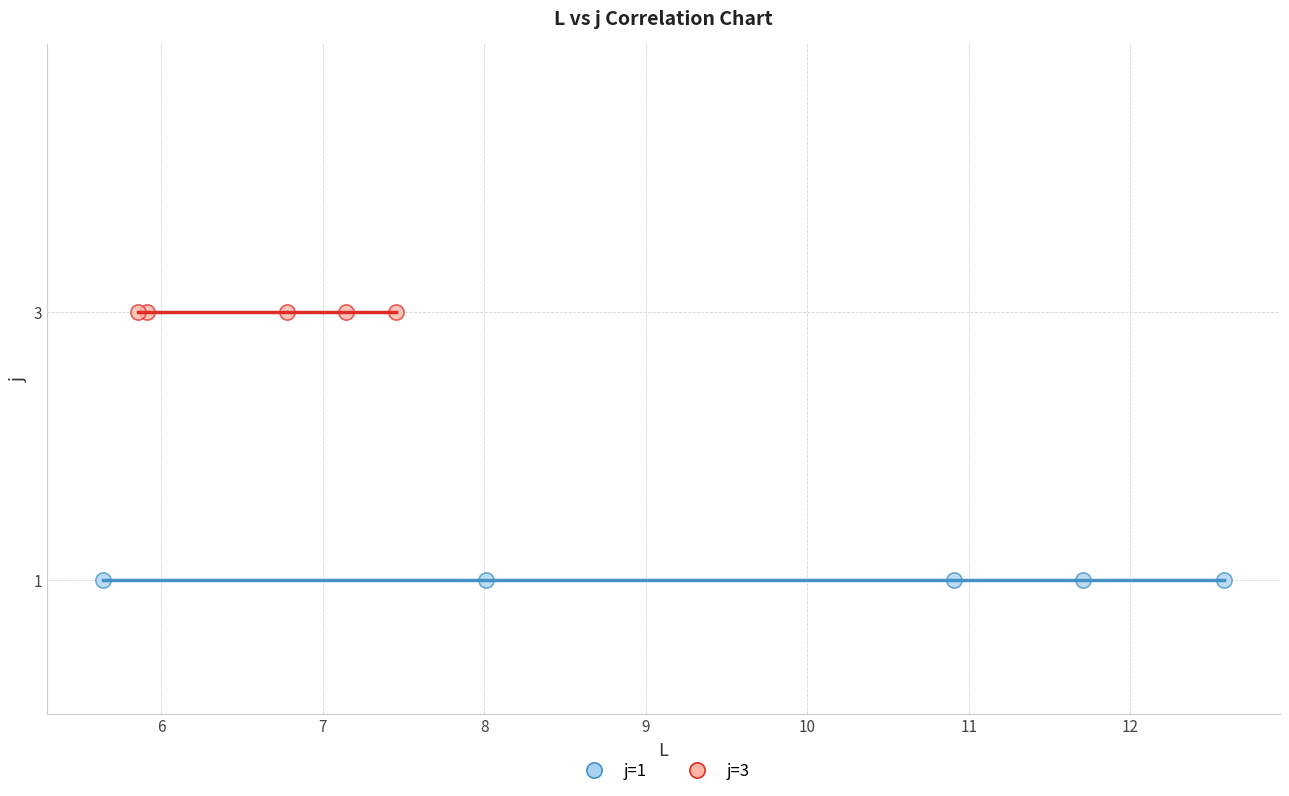

Which series contains the highest Y value?

j=3